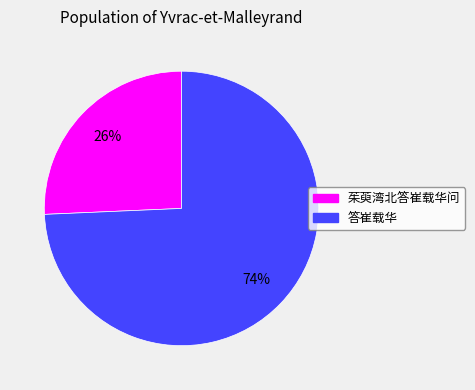

How many segments does this pie chart have?

2